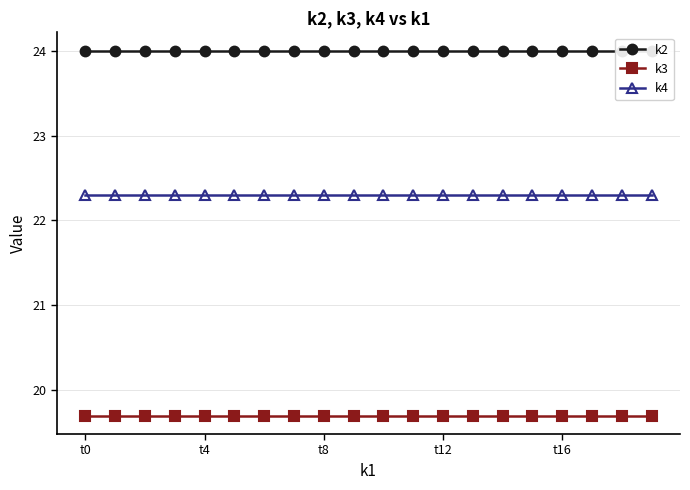

True or false: k2 has a value of 24.0 at 9.

True